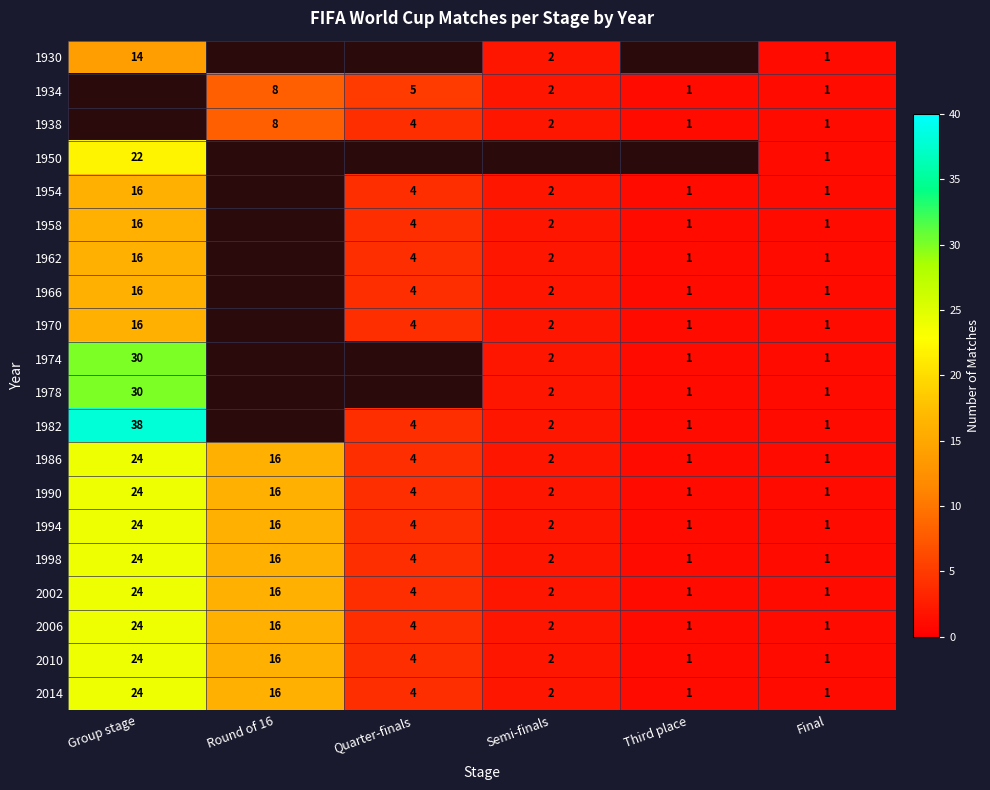

The 1966 series shows 1 at Third place. True or false?

True